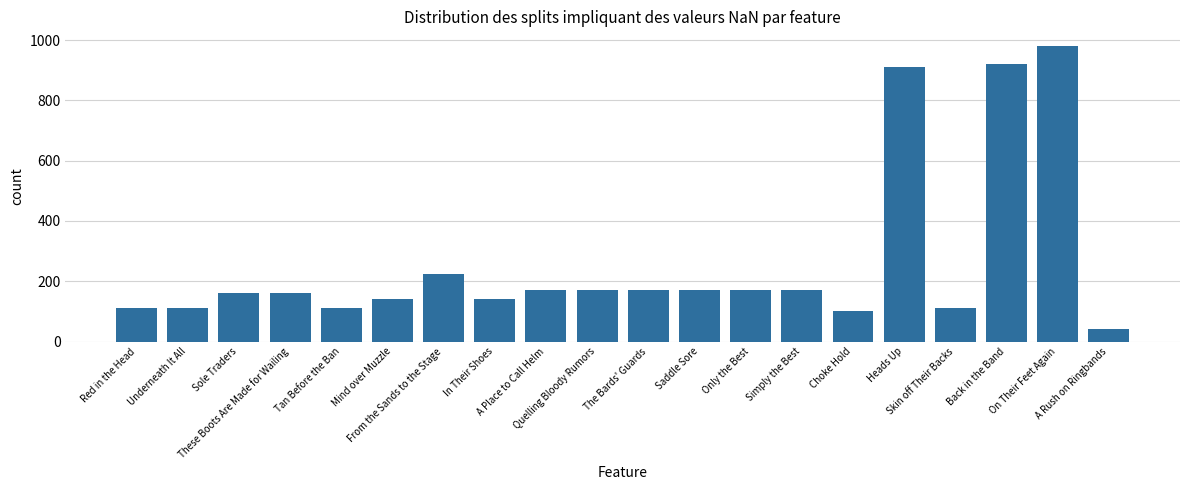

Which label corresponds to the largest value in the chart?

On Their Feet Again